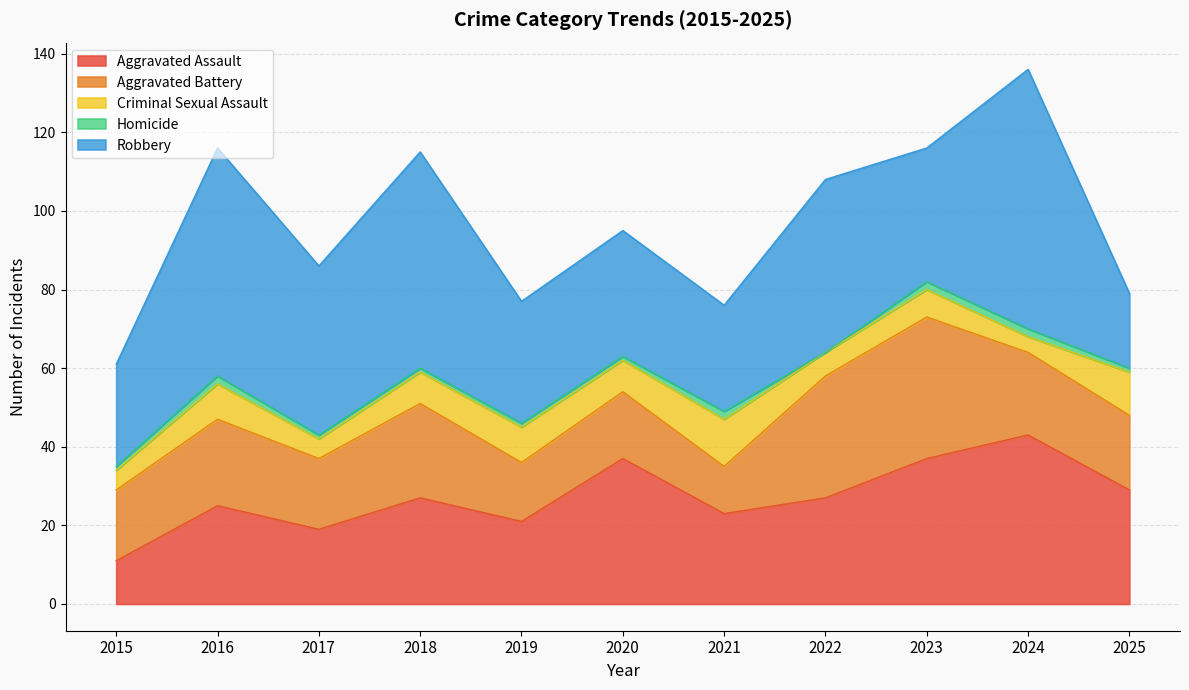

Count the number of data series in this chart.

5